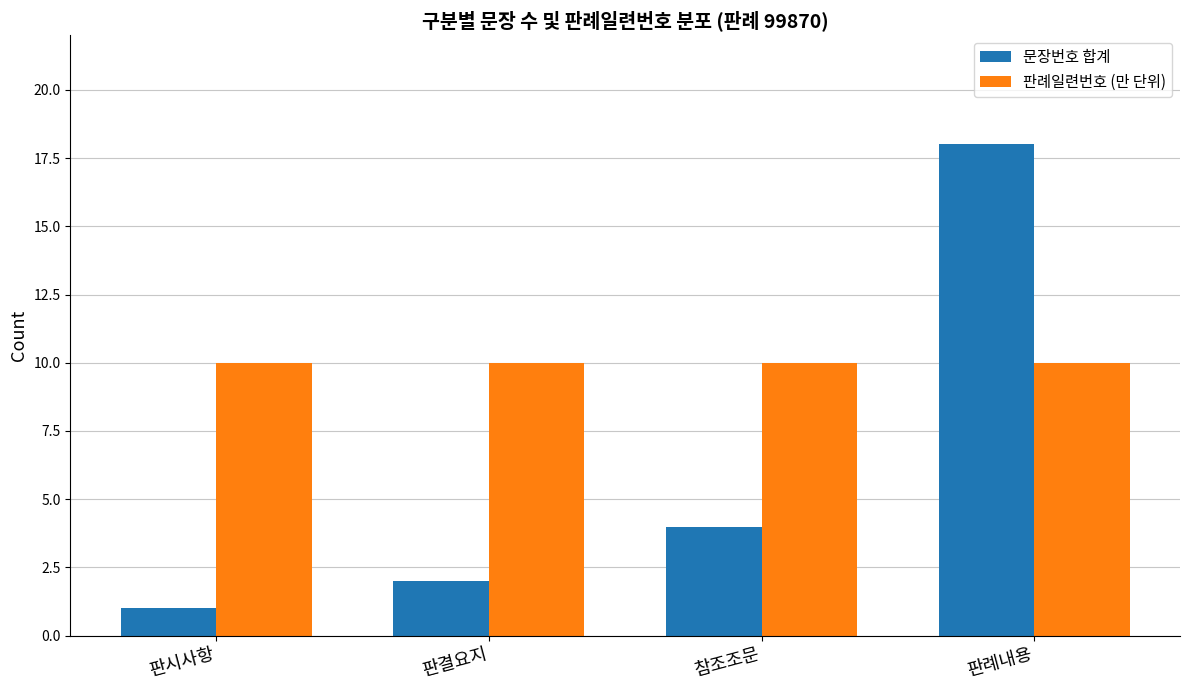

The 문장번호 합계 series shows 0 at 판시사항. True or false?

False